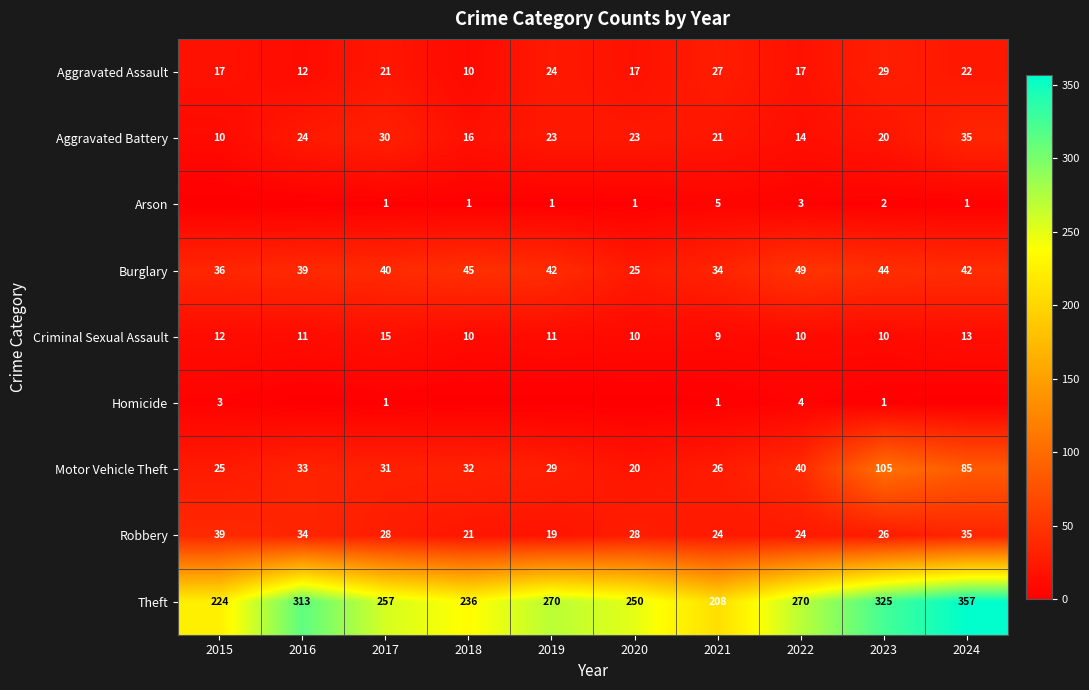

Is the value of Homicide at 2017 greater than the value of Theft at 2019?

No